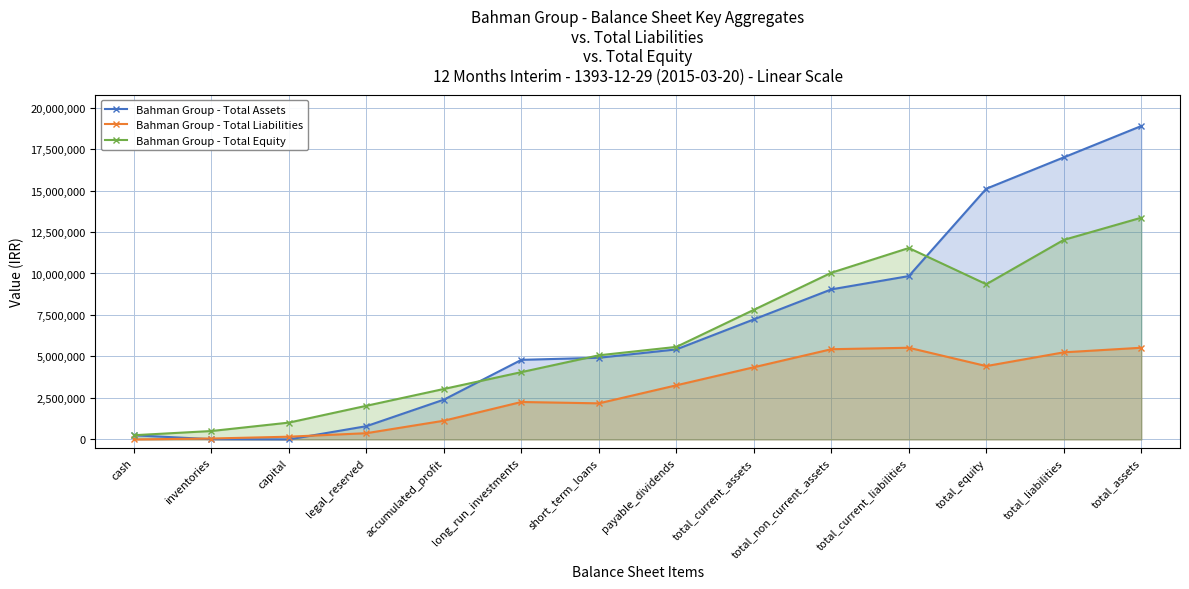

What is the highest value of the Bahman Group - Total Liabilities series?

5525480.0